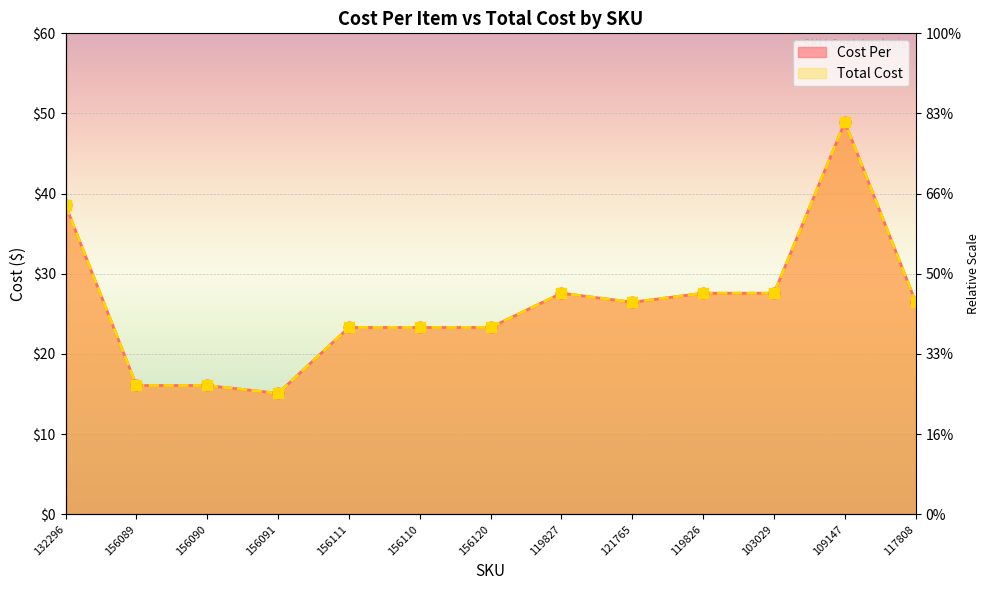

What are all the series names shown in the legend?

Cost Per, Total Cost